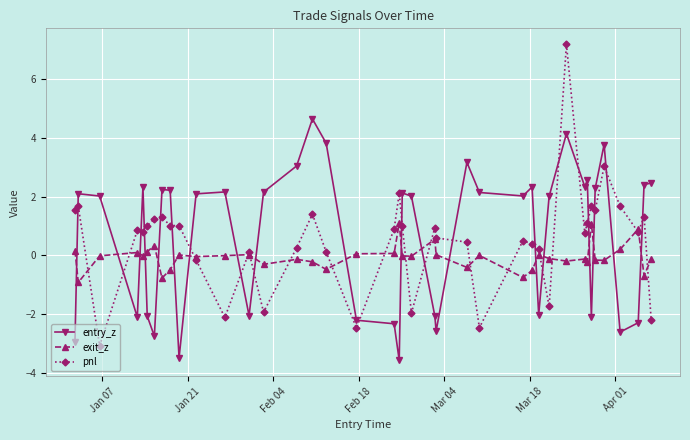

Rank the series by their maximum value, from highest to lowest.

pnl, entry_z, exit_z